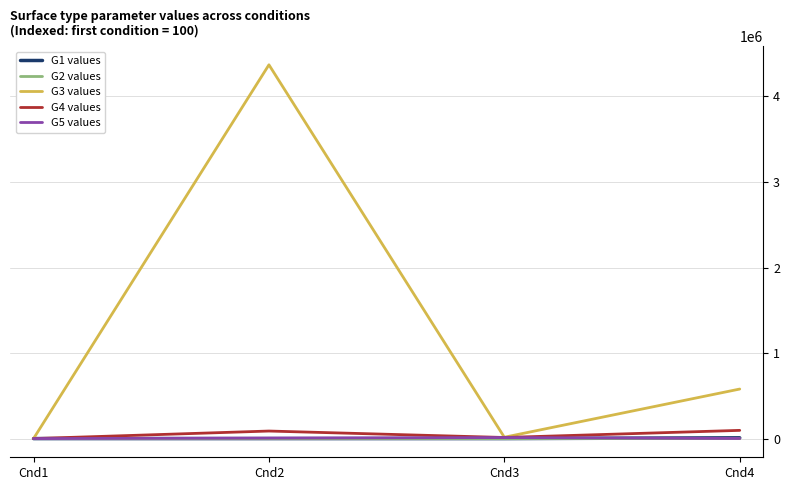

Which series has the largest total across all categories?

G3 values